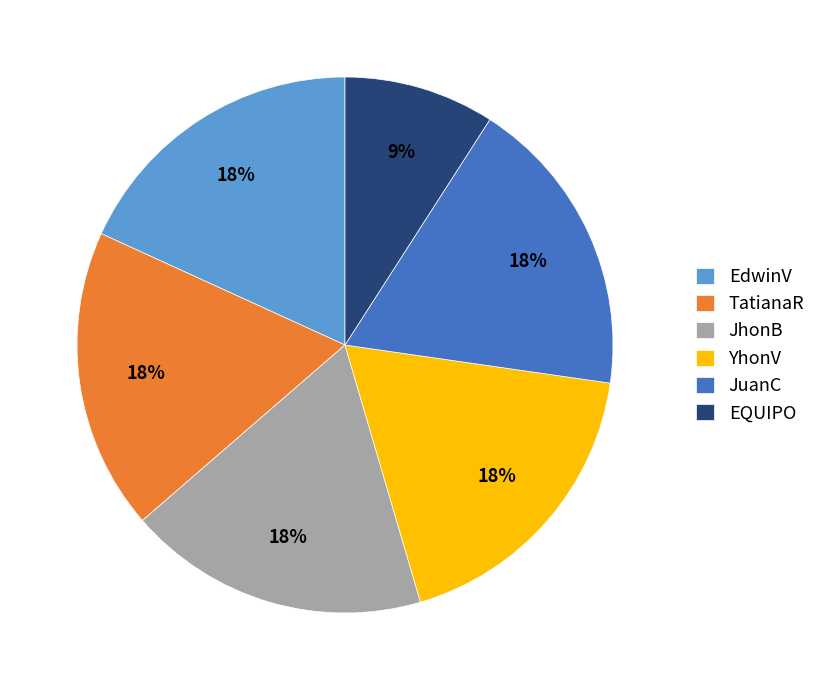

Count the number of slices in the pie.

6